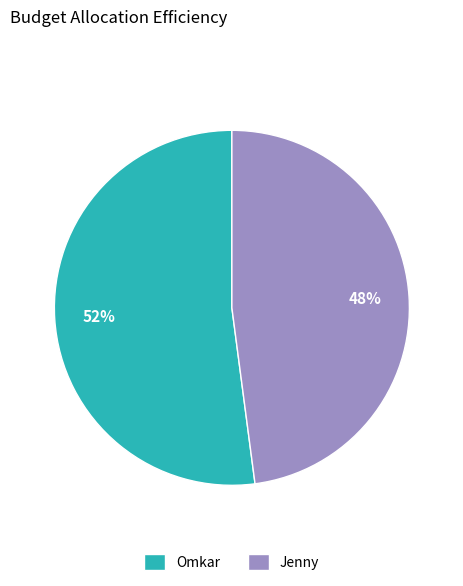

Which has a higher value, Jenny or Omkar?

Omkar